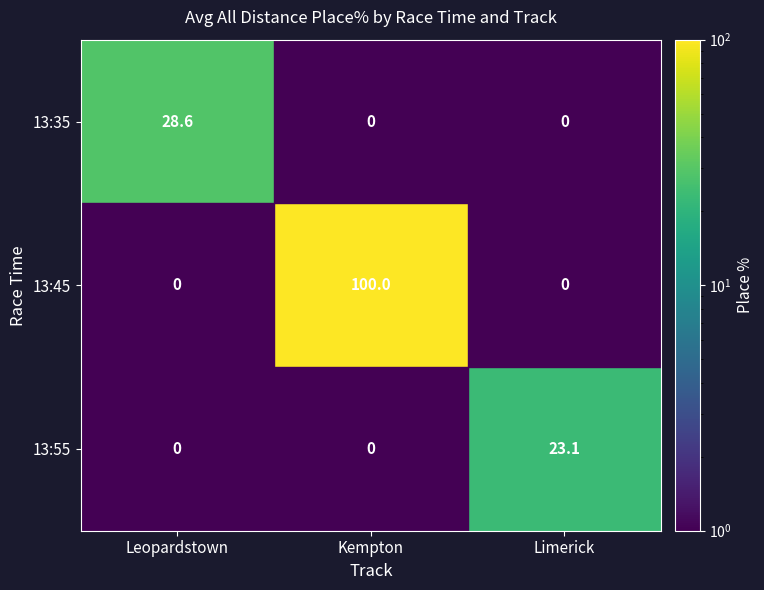

Rank the series by their maximum value, from lowest to highest.

13:55, 13:35, 13:45